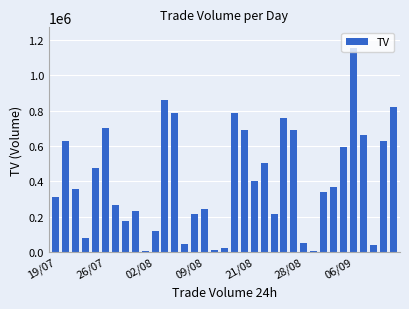

What is the maximum value shown in the chart?

1155000